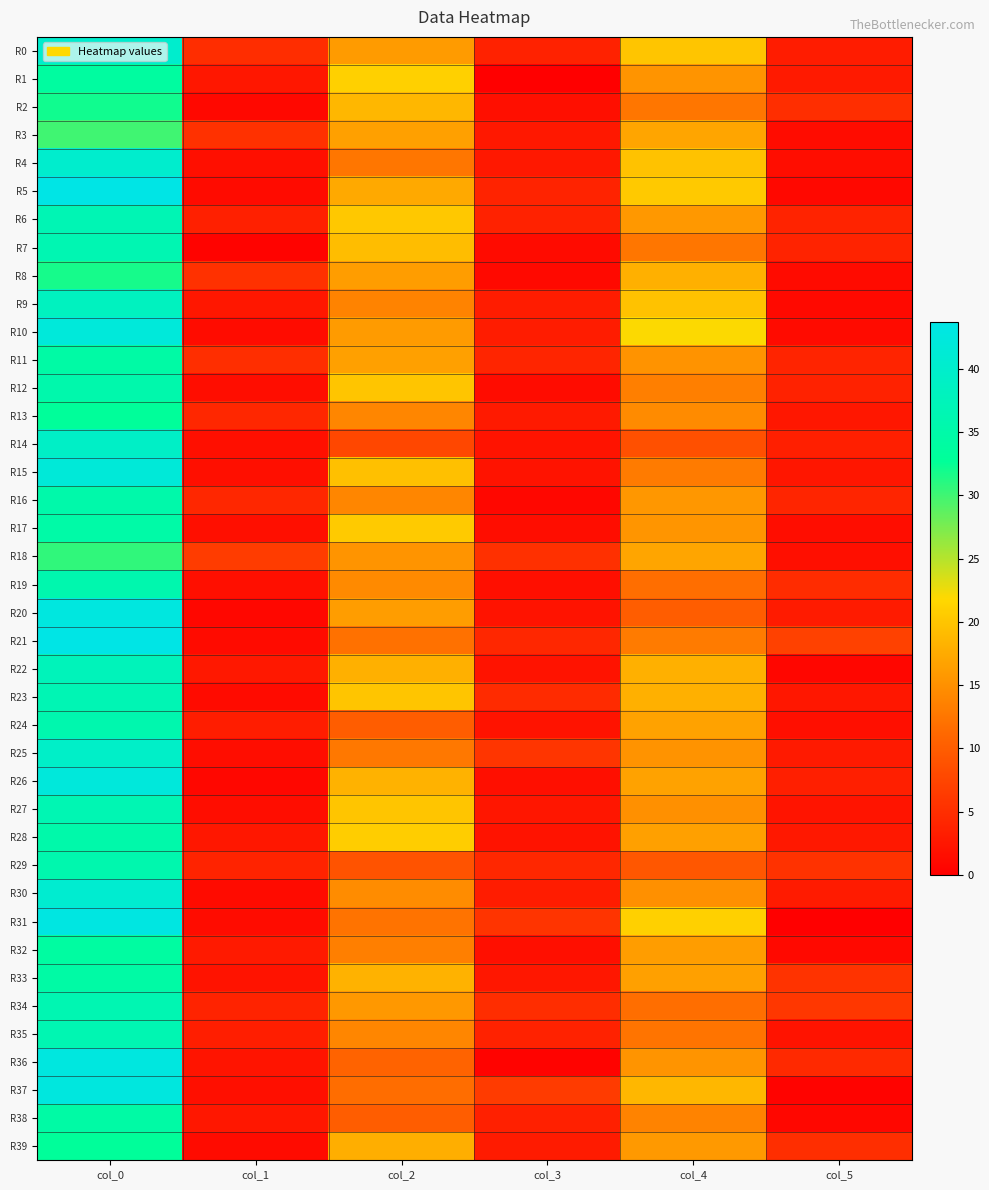

What is the spread (max minus min) of values at col_2?

13.3